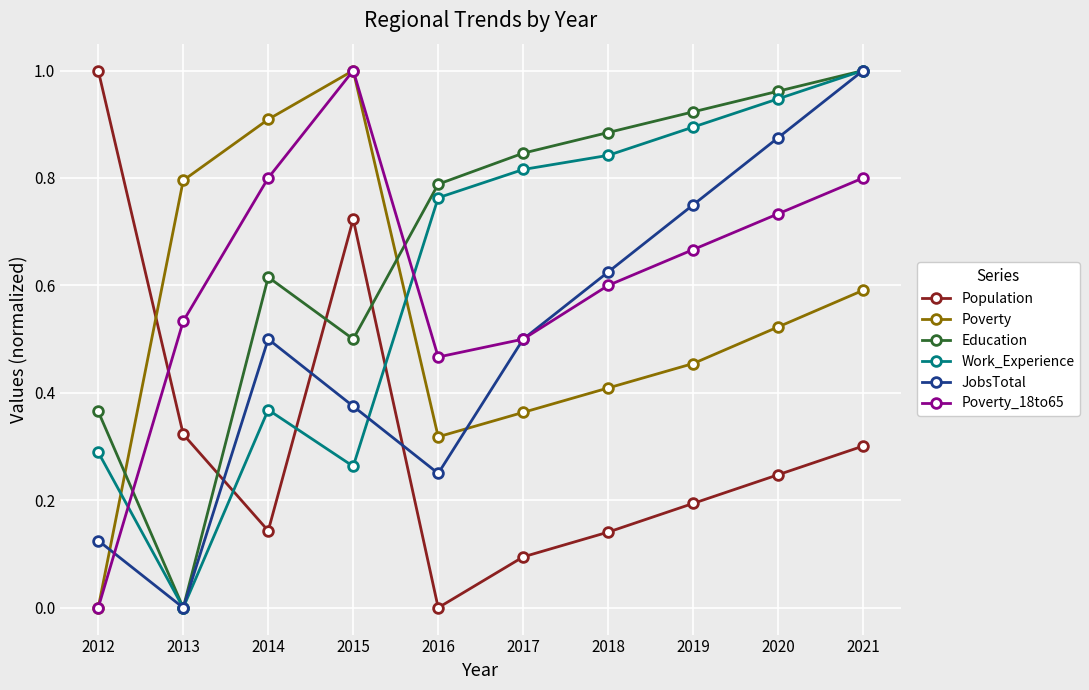

At which label does JobsTotal reach its minimum?

2013